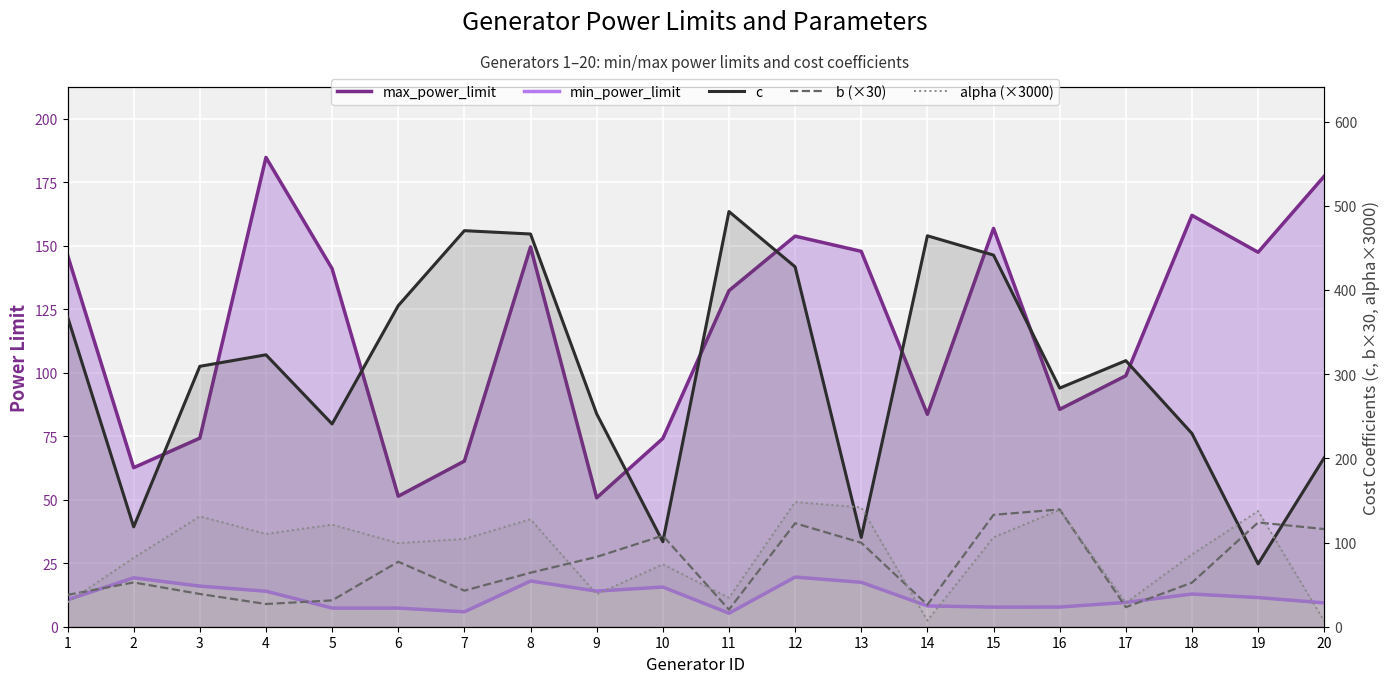

Reading left to right, list all the values displayed in this chart.

max_power_limit: 1=146.3	2=62.6	3=74.2	4=184.8	5=141.0	6=51.4	7=65.2	8=149.5	9=50.8	10=74.1	11=132.3	12=153.8	13=147.8	14=83.6	15=156.8	16=85.6	17=98.8	18=162.0	19=147.4	20=177.4
min_power_limit: 1=10.6	2=19.3	3=16.0	4=14.0	5=7.3	6=7.3	7=5.9	8=18.0	9=14.0	10=15.6	11=5.3	12=19.5	13=17.5	14=8.2	15=7.7	16=7.8	17=9.6	18=12.9	19=11.5	20=9.4
c: 1=368.3	2=118.6	3=309.3	4=323.0	5=240.9	6=381.4	7=470.5	8=466.5	9=252.9	10=101.0	11=493.2	12=427.5	13=106.1	14=464.4	15=441.5	16=283.5	17=316.1	18=229.6	19=74.6	20=200.8
b (×30): 1=37.8	2=52.6	3=38.9	4=27.0	5=31.3	6=77.2	7=42.9	8=64.2	9=83.0	10=108.2	11=20.3	12=122.9	13=99.8	14=26.0	15=132.9	16=139.3	17=23.2	18=52.4	19=123.8	20=116.0
alpha (×3000): 1=29.0	2=82.0	3=131.1	4=110.2	5=121.3	6=99.3	7=104.3	8=127.6	9=38.6	10=74.2	11=34.3	12=148.2	13=141.7	14=7.4	15=106.3	16=138.9	17=28.3	18=85.8	19=137.5	20=6.5